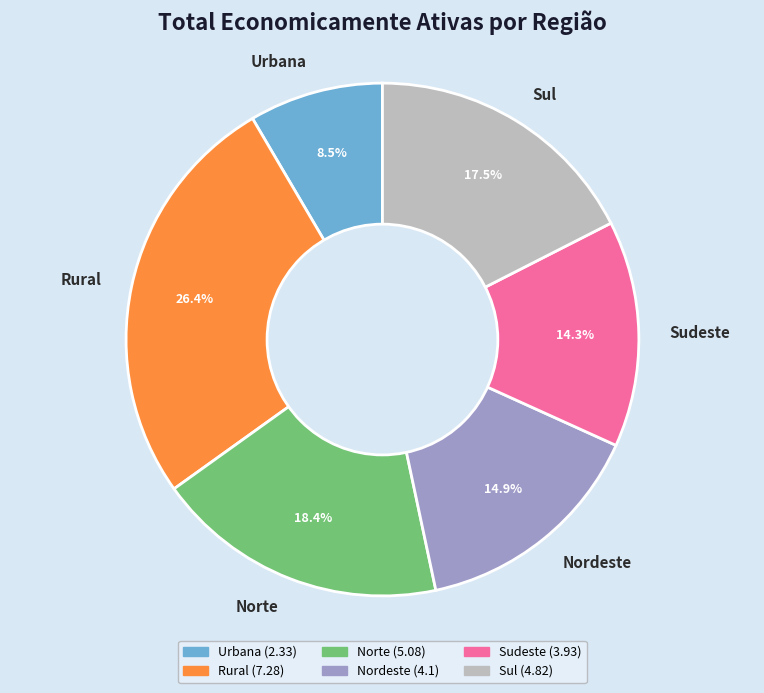

To the nearest percent, what is the difference between the largest and smallest slice percentages?

18%